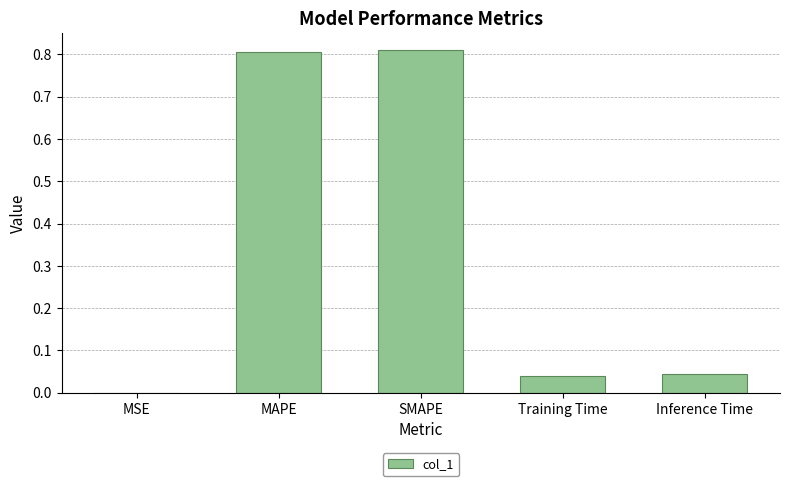

What is the sum of all values?

1.7